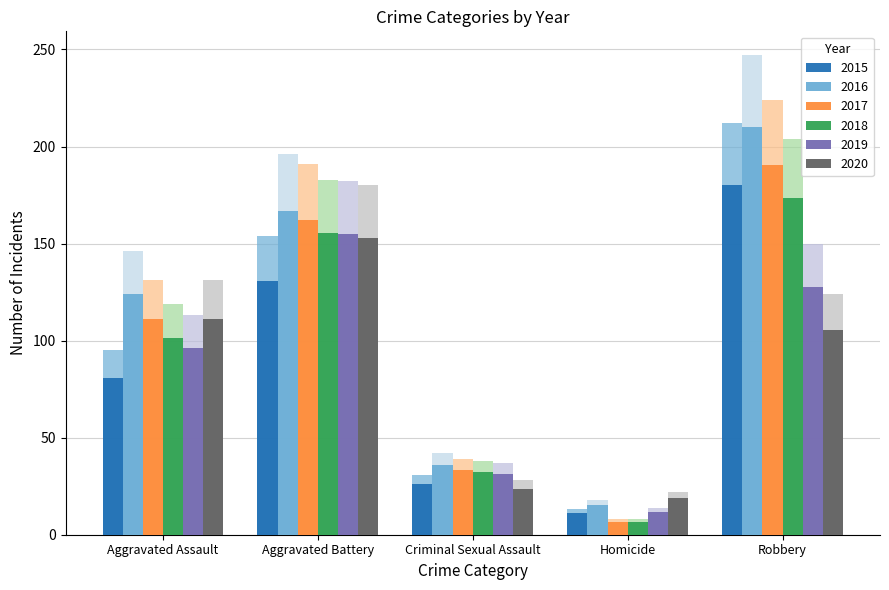

True or false: 2015 has a value of 3.0 at Homicide.

False